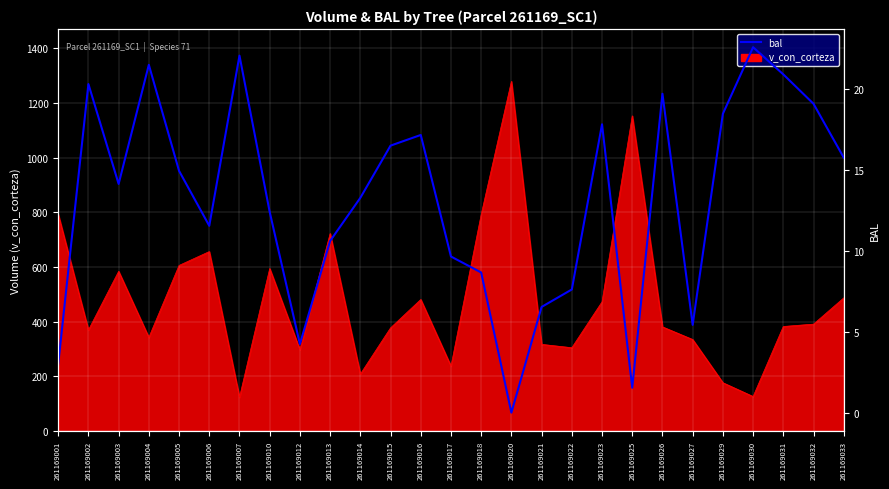

How many positive values are there?

26